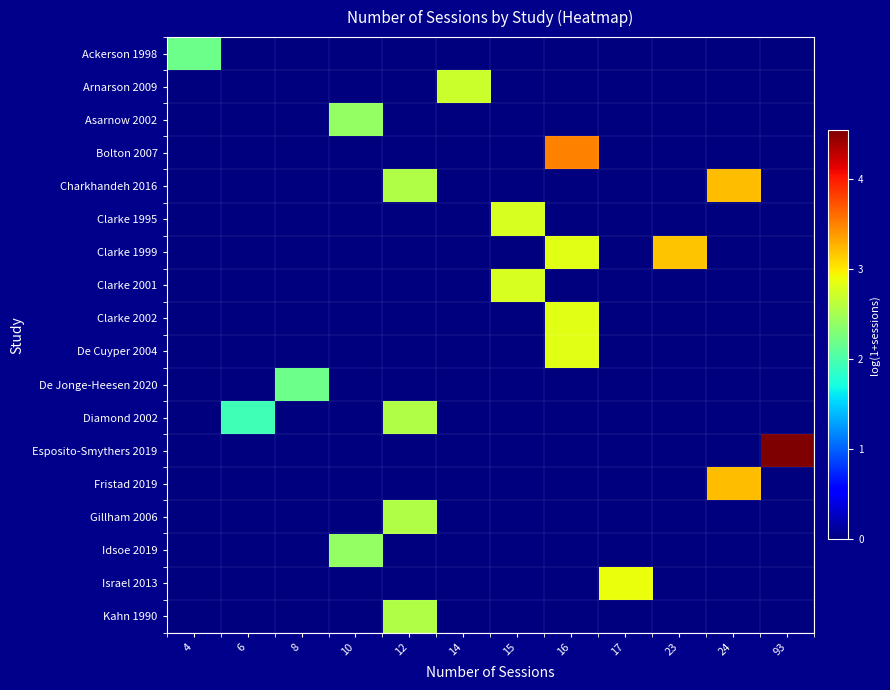

How many data points does each series have?

12